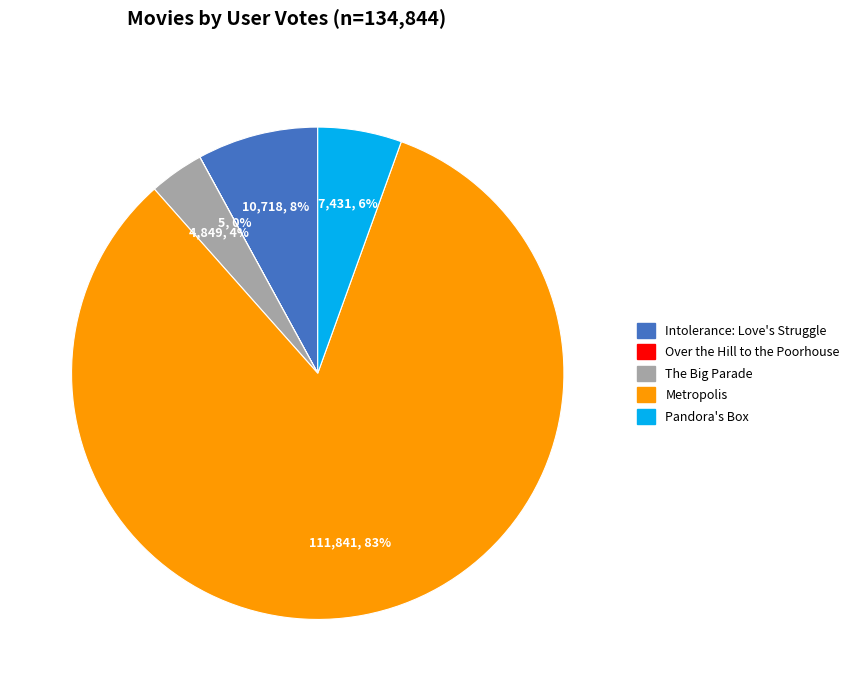

Approximately how many times larger is the value at Intolerance: Love's Struggle compared to Metropolis?

0.1